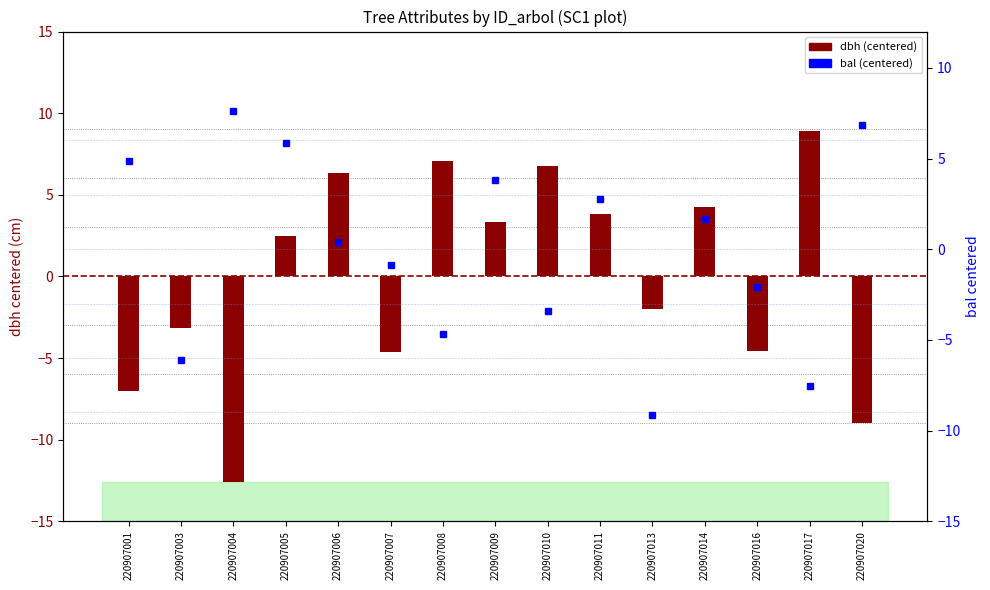

What is the sum of the dbh (centered) values at 220907016 and 220907007?

-9.2